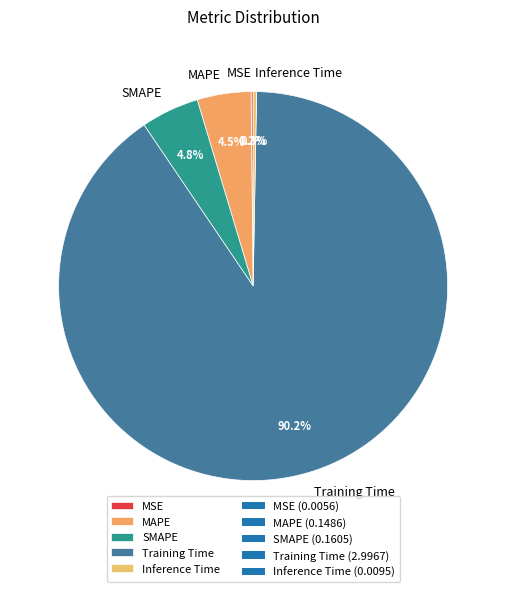

What is the largest slice in the pie chart?

Training Time